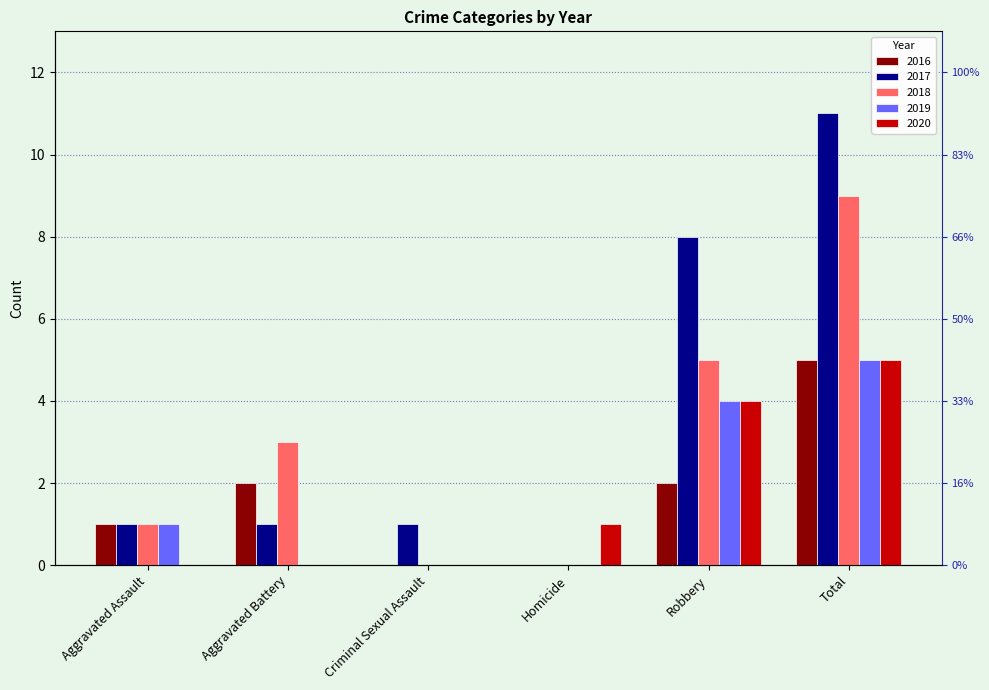

How many data points in 2018 are above 3?

2